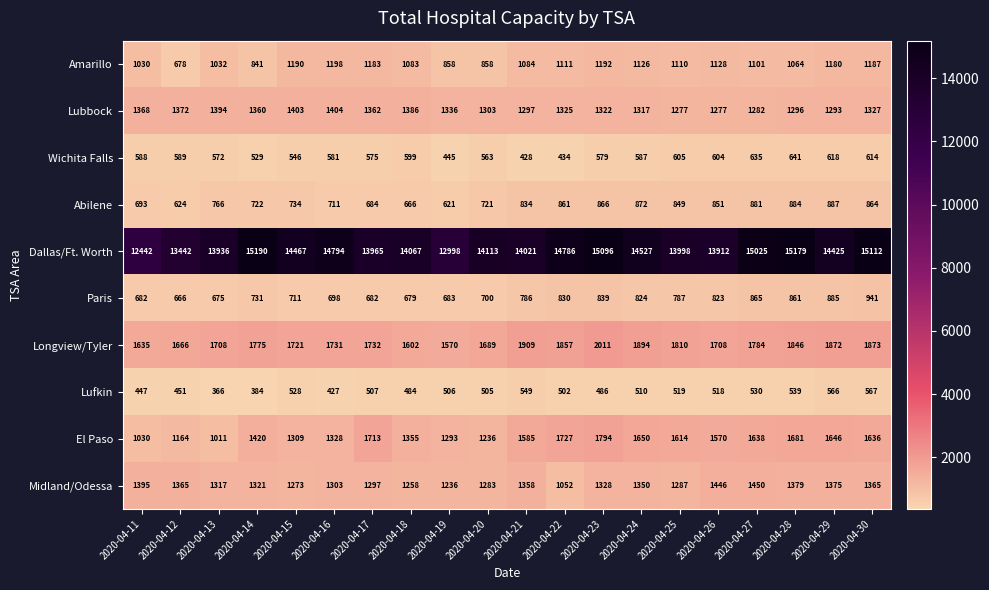

How many series are shown in this chart?

10